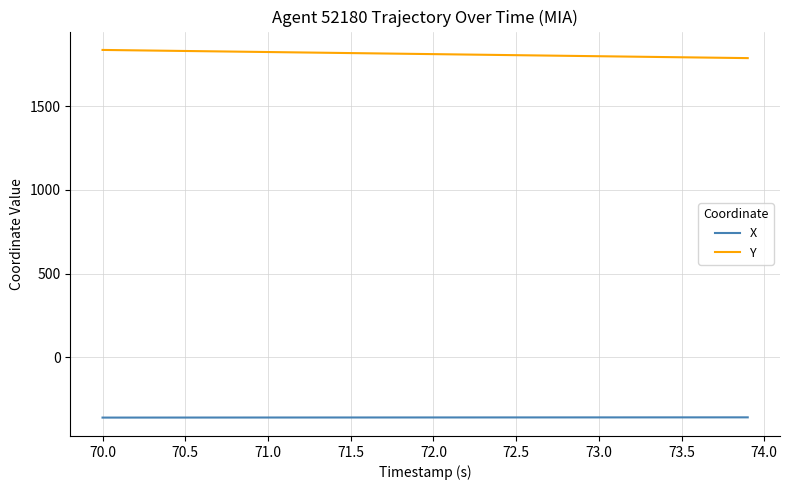

What is the maximum value shown in the chart?

1835.9